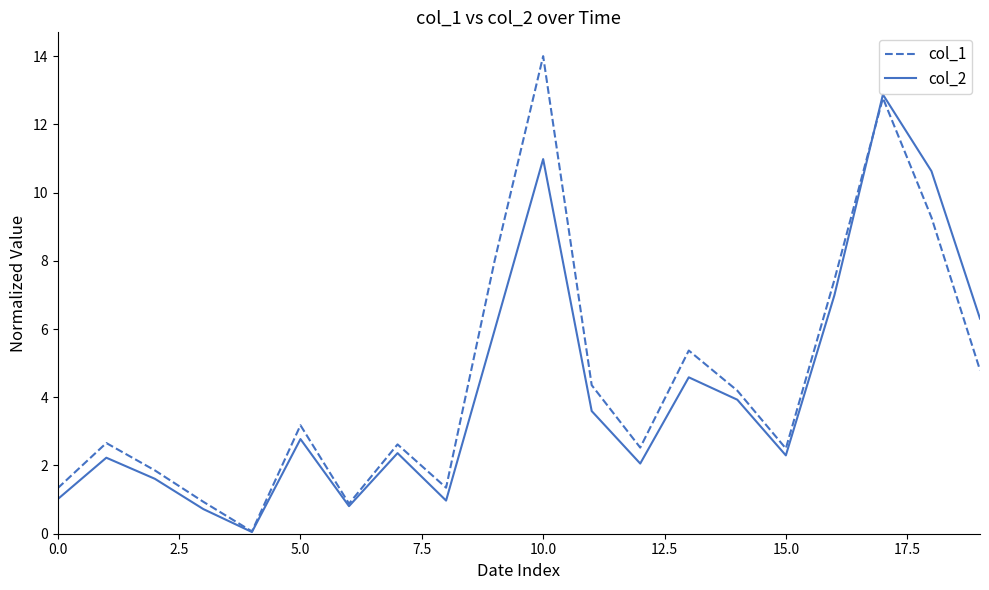

Which series has the widest spread of values?

col_1